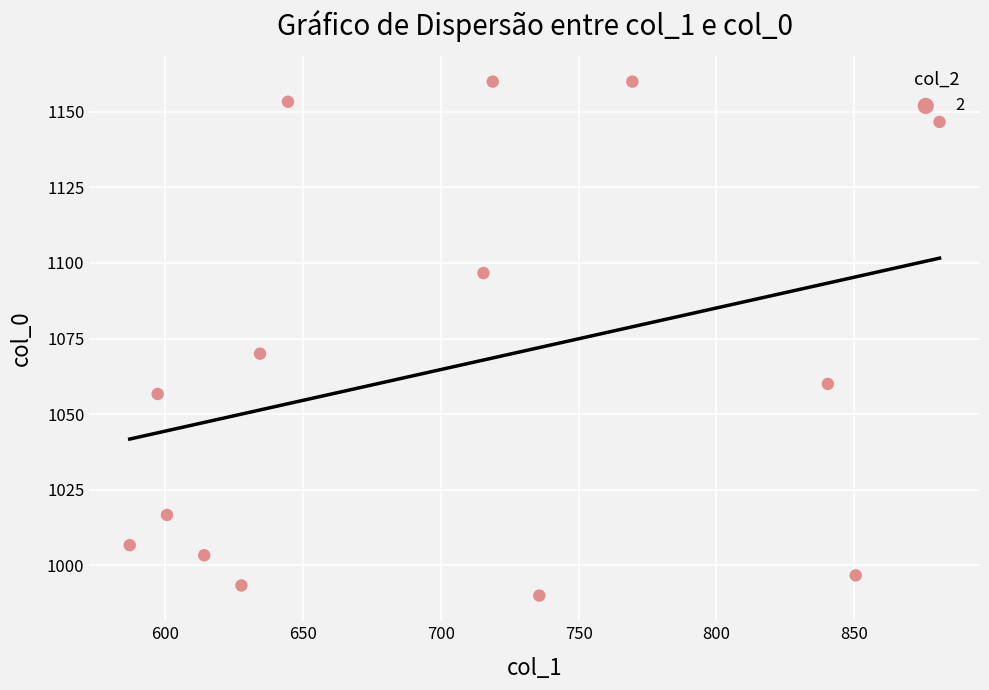

What Y value in the scatter plot is closest to 1075?

1070.0